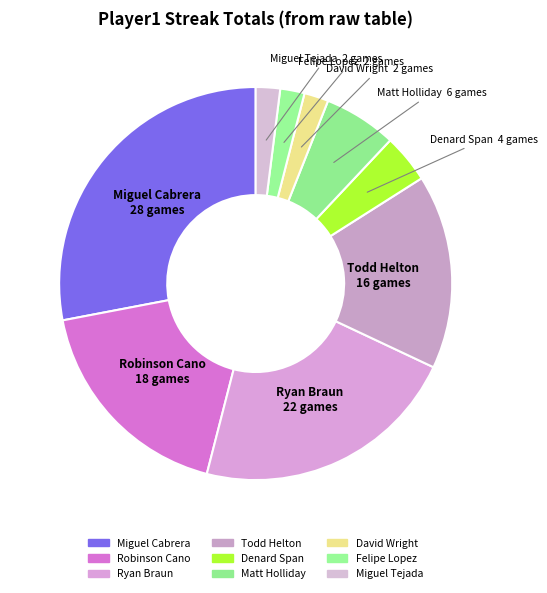

How many segments does this pie chart have?

9